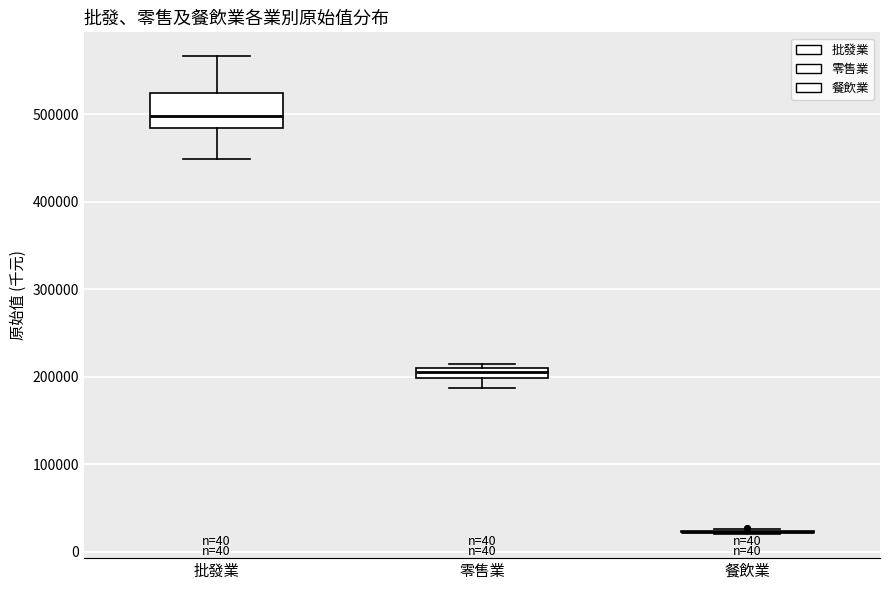

Which box is the tallest, from its lower edge to its upper edge?

批發業